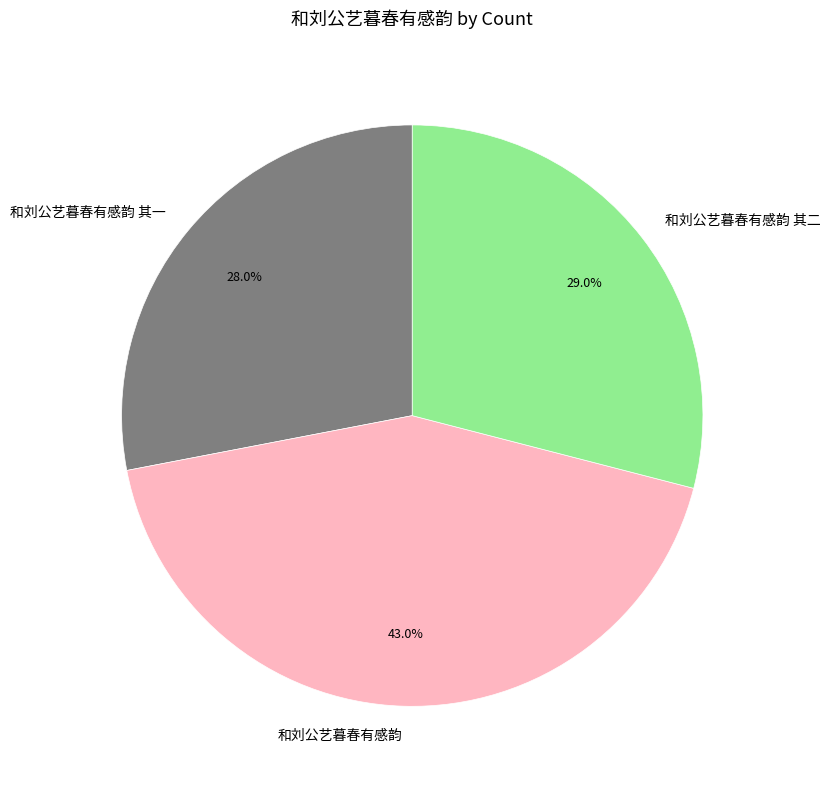

To the nearest percent, what is the difference between the 和刘公艺暮春有感韵 其二 and 和刘公艺暮春有感韵 slice percentages?

14%